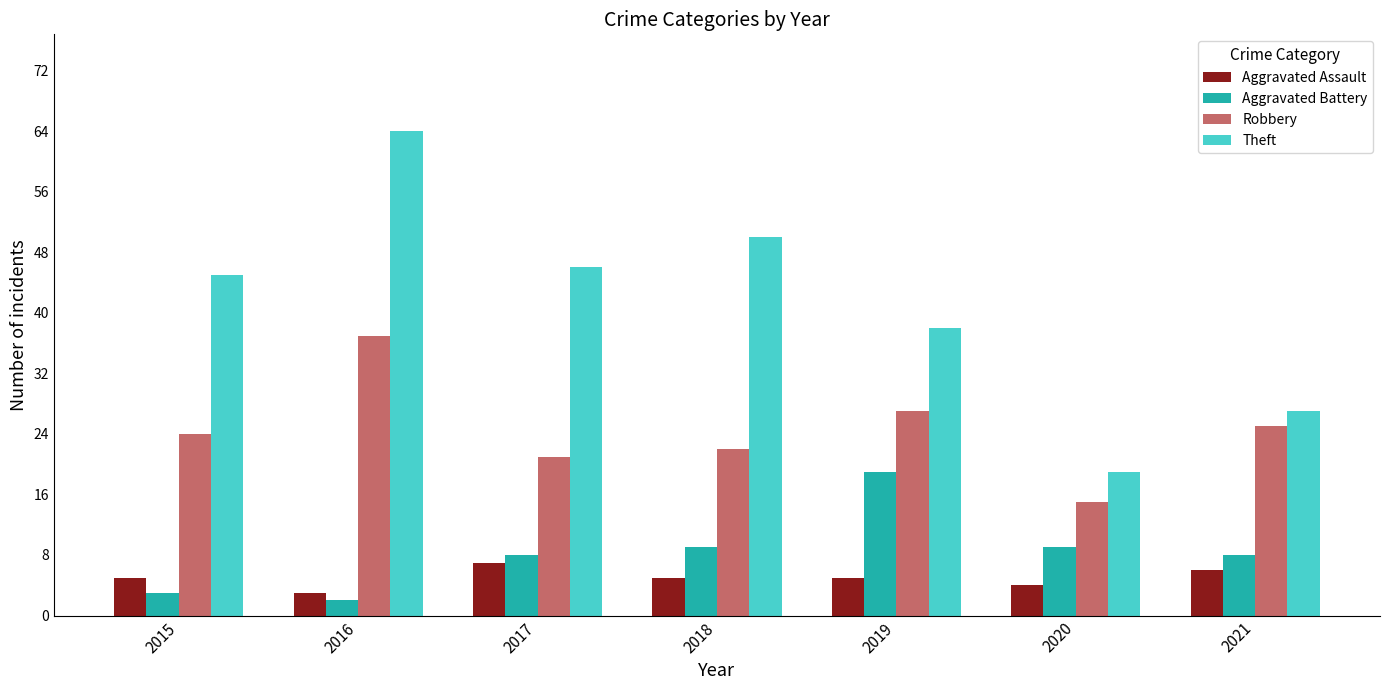

Reading left to right, list all the values displayed in this chart.

Aggravated Assault: 5	3	7	5	5	4	6
Aggravated Battery: 3	2	8	9	19	9	8
Robbery: 24	37	21	22	27	15	25
Theft: 45	64	46	50	38	19	27